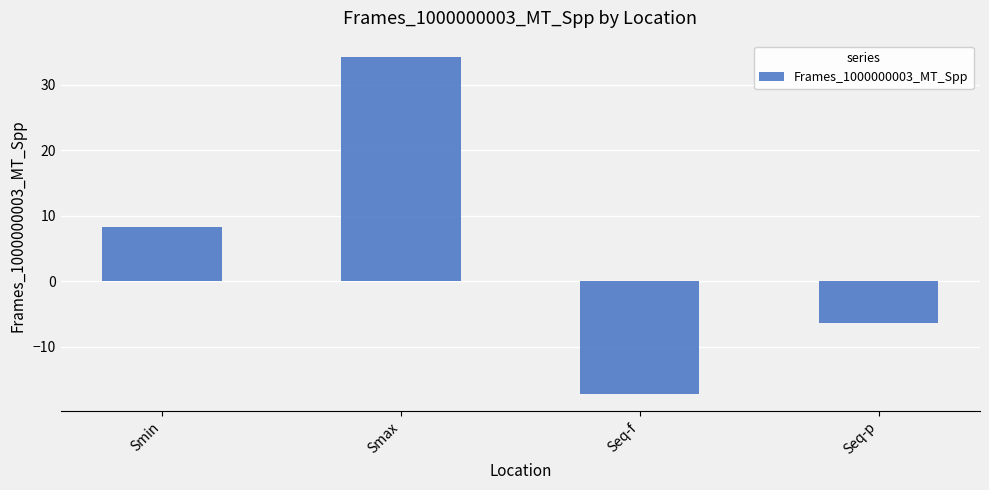

Between Smin and Seq-f, which is larger?

Smin